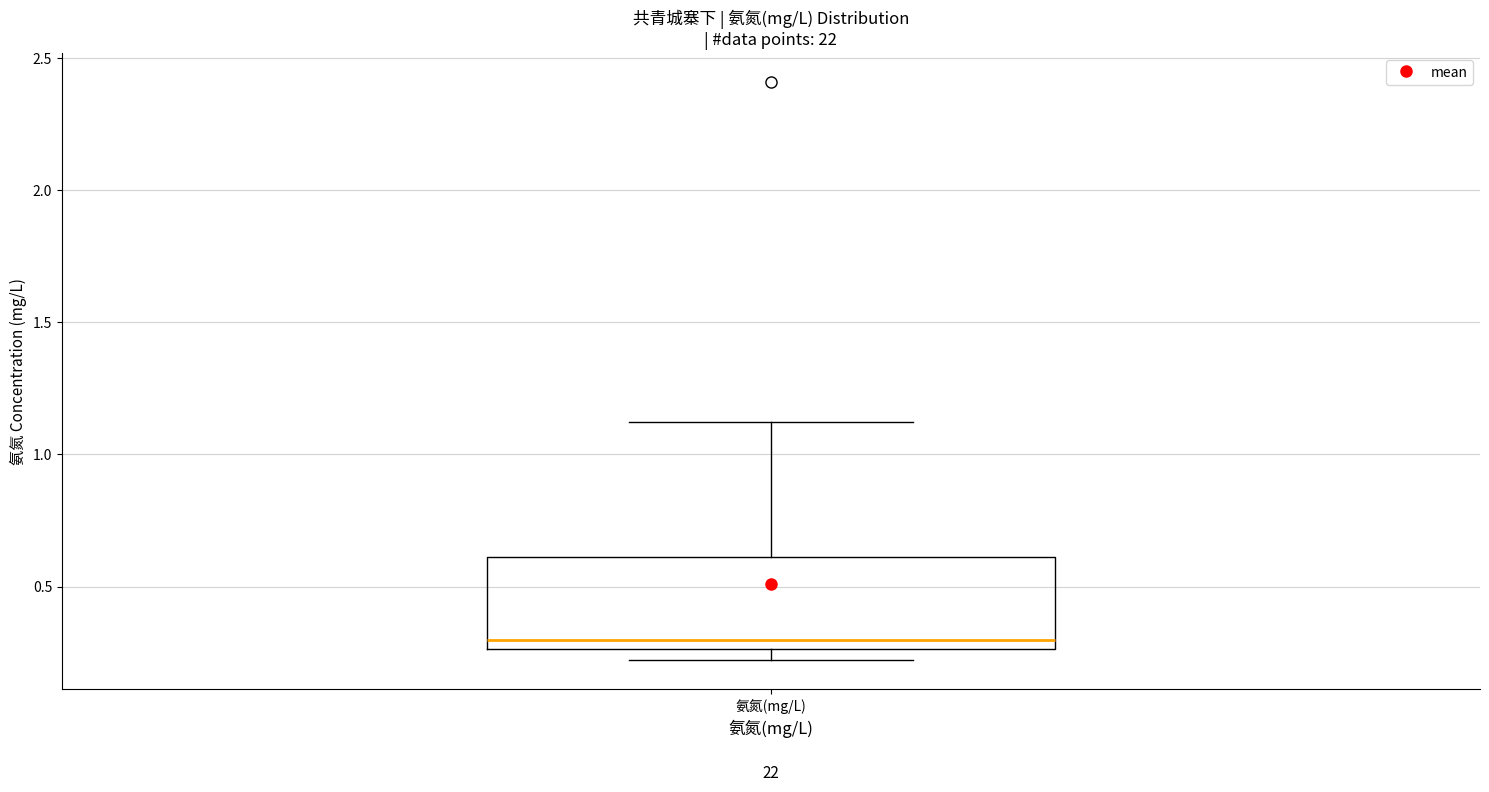

Transcribe this box plot: give where the median line is, the range the box spans, and where the two whiskers end, as read against the y-axis. The values are not printed on the chart, so give them approximately, as read against the axis.

median 0.30, box 0.25 to 0.60, whiskers 0.20 to 1.10